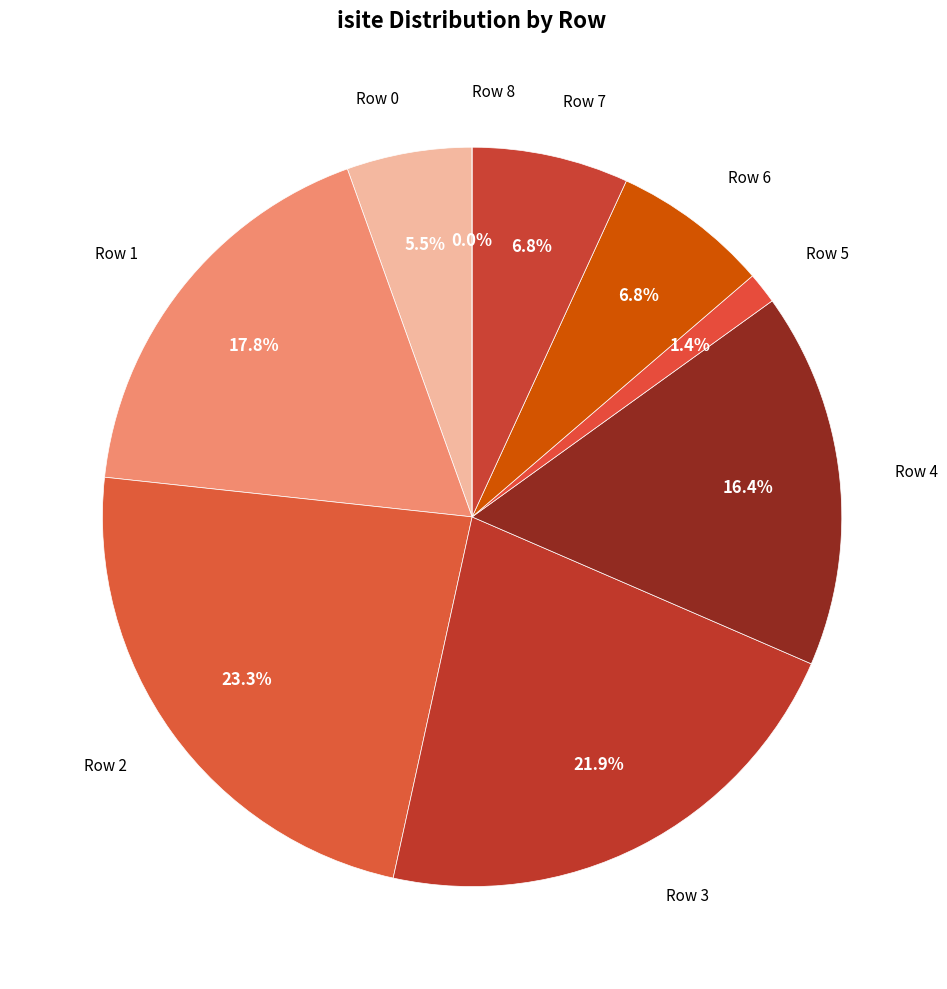

Count the number of slices in the pie.

9